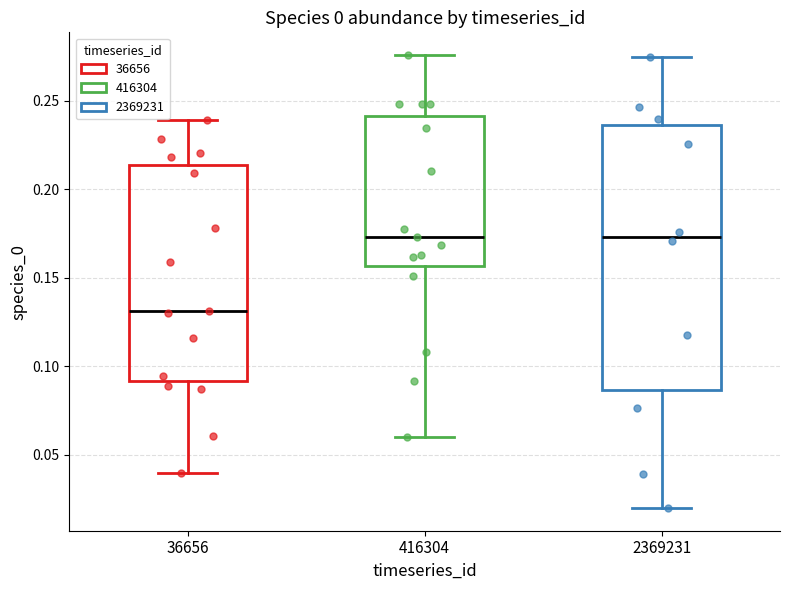

Where does the upper whisker of the box at x = 2369231 end on the y-axis? The values are not printed on the chart, so give them approximately, as read against the axis.

0.275